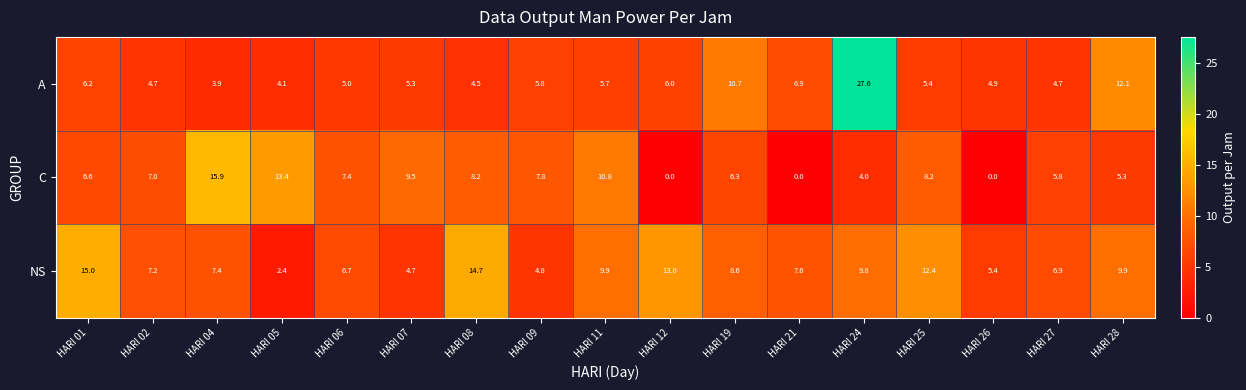

At which label is NS closest to 8?

HARI 21